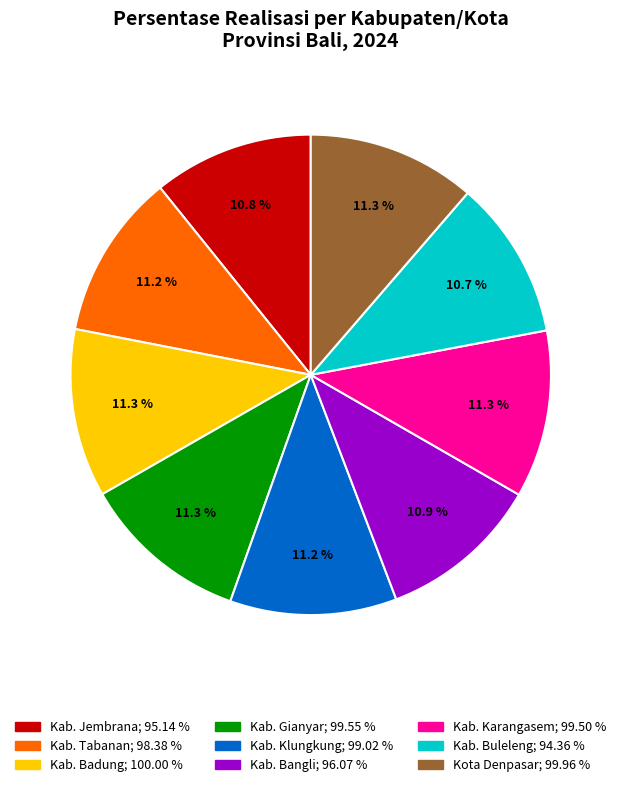

Count the number of slices in the pie.

9